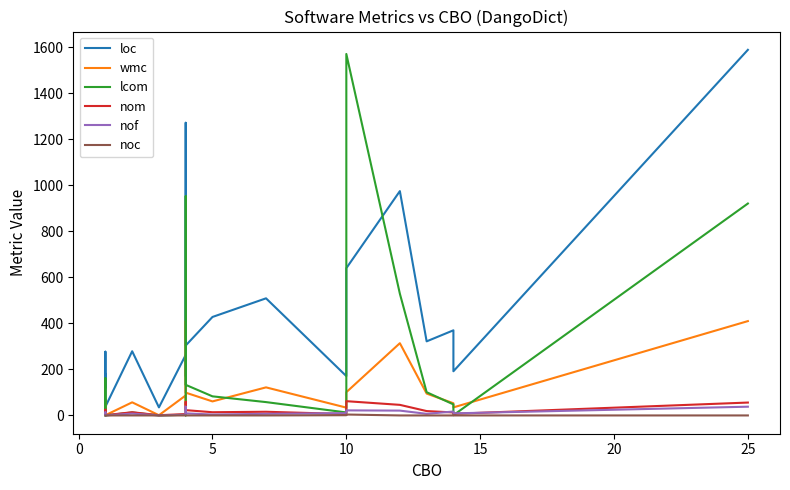

True or false: nof and noc intersect in this chart.

False